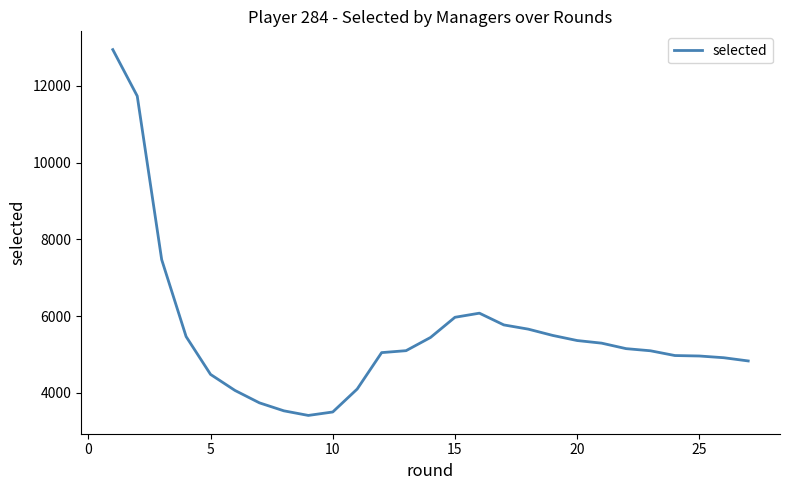

What is the maximum value shown in the chart?

12943